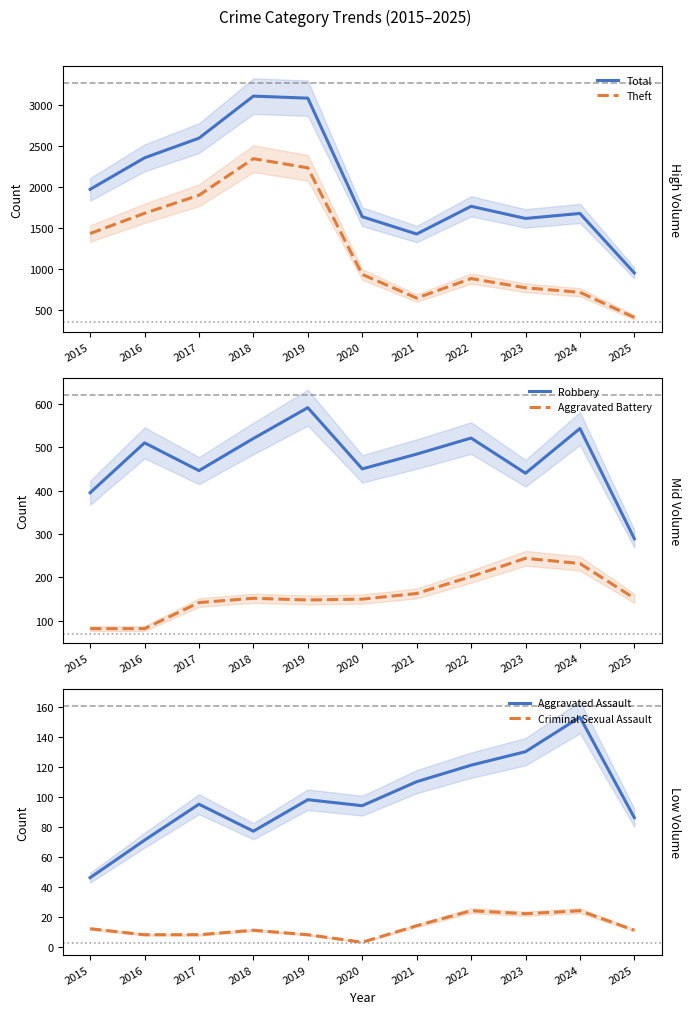

True or false: Robbery has a value of 446 at 2017.

True